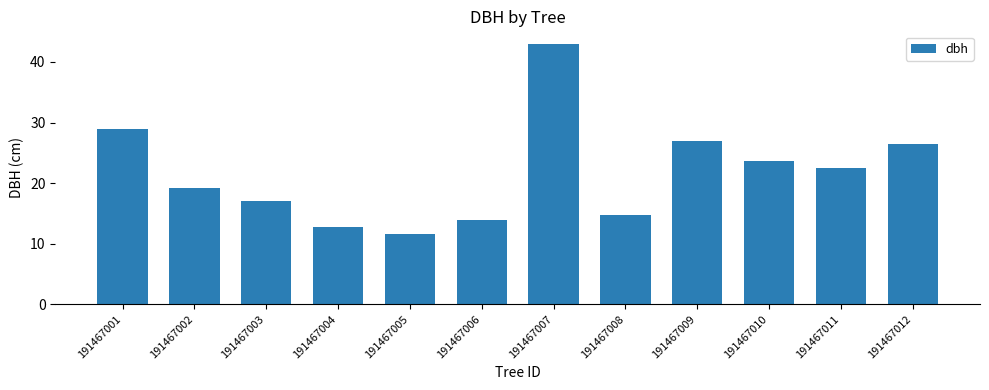

How many data points does each series have?

12